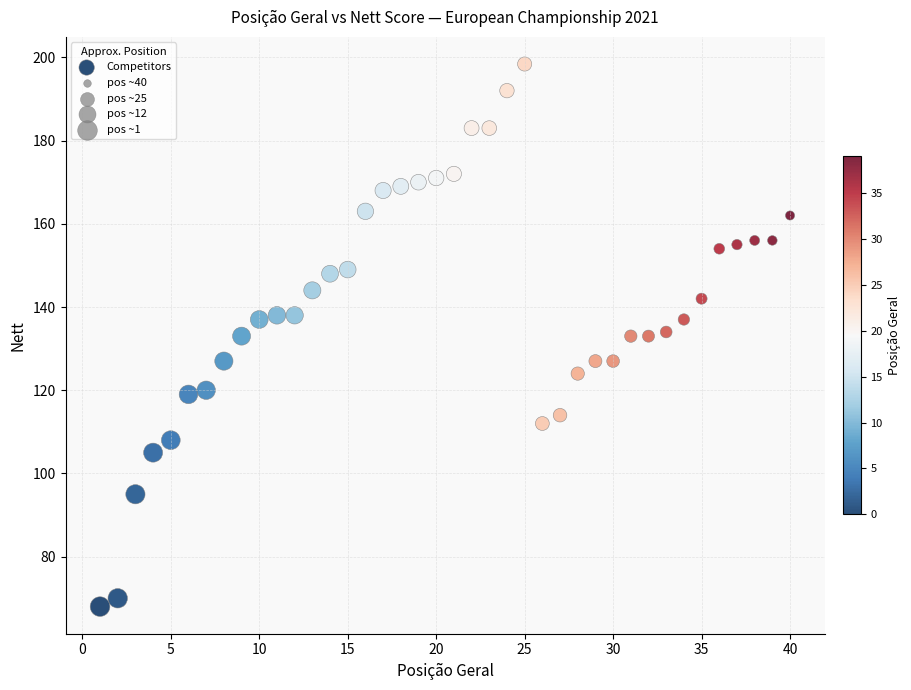

What is the range of X values (max minus min)?

39.0